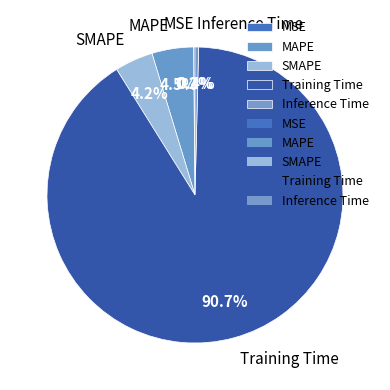

Which has a higher value, MAPE or Inference Time?

MAPE